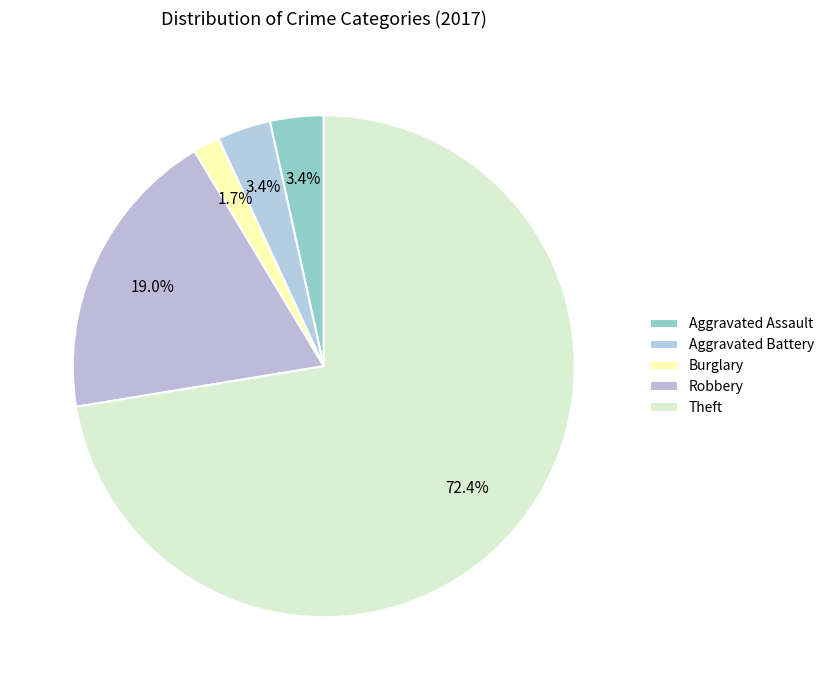

How many slices are in this pie chart?

5